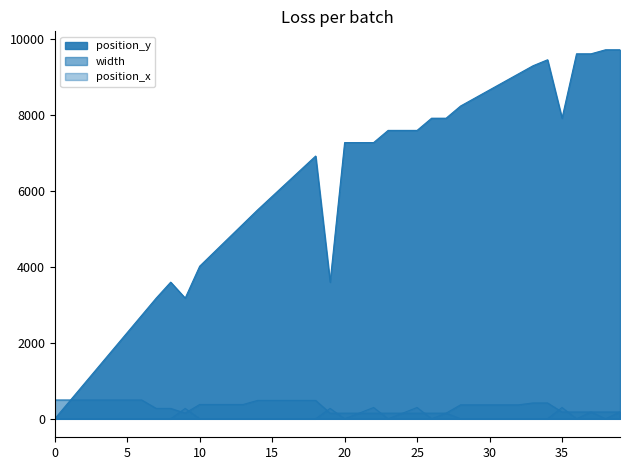

After their last crossing, which series has the higher values: position_y or width?

position_y